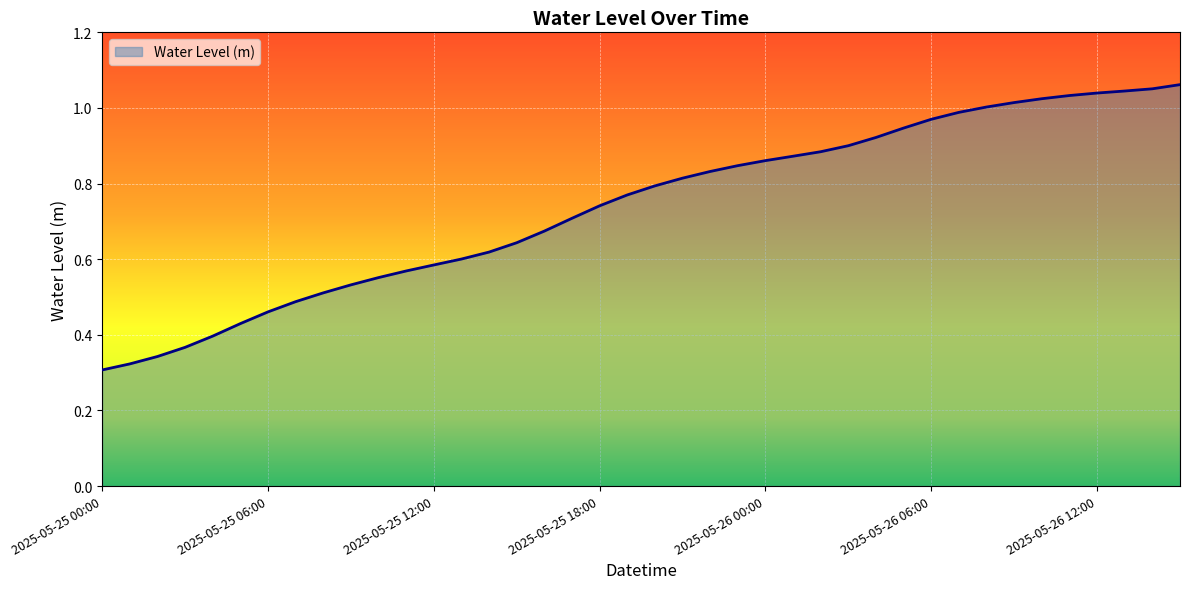

How many lines are shown in the chart?

1